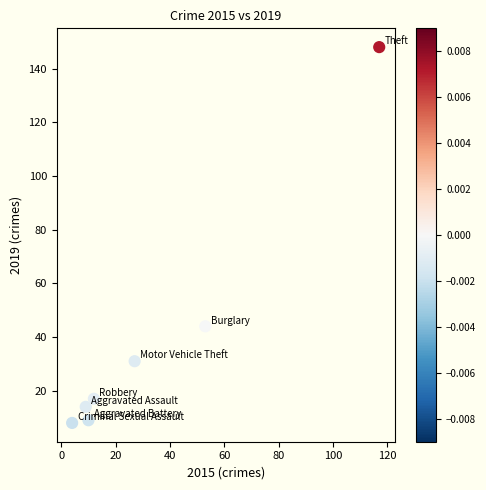

What is the range of Y values (max minus min)?

140